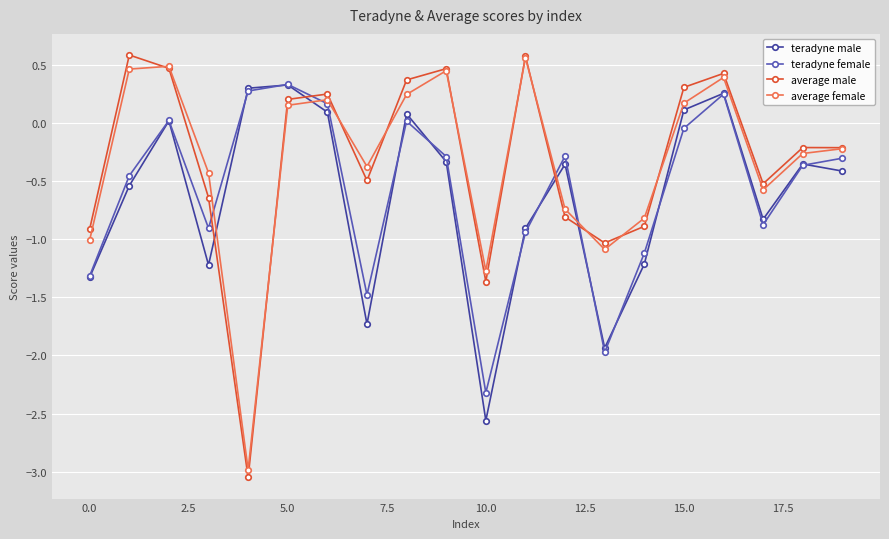

What is the highest value of the average male series?

0.6